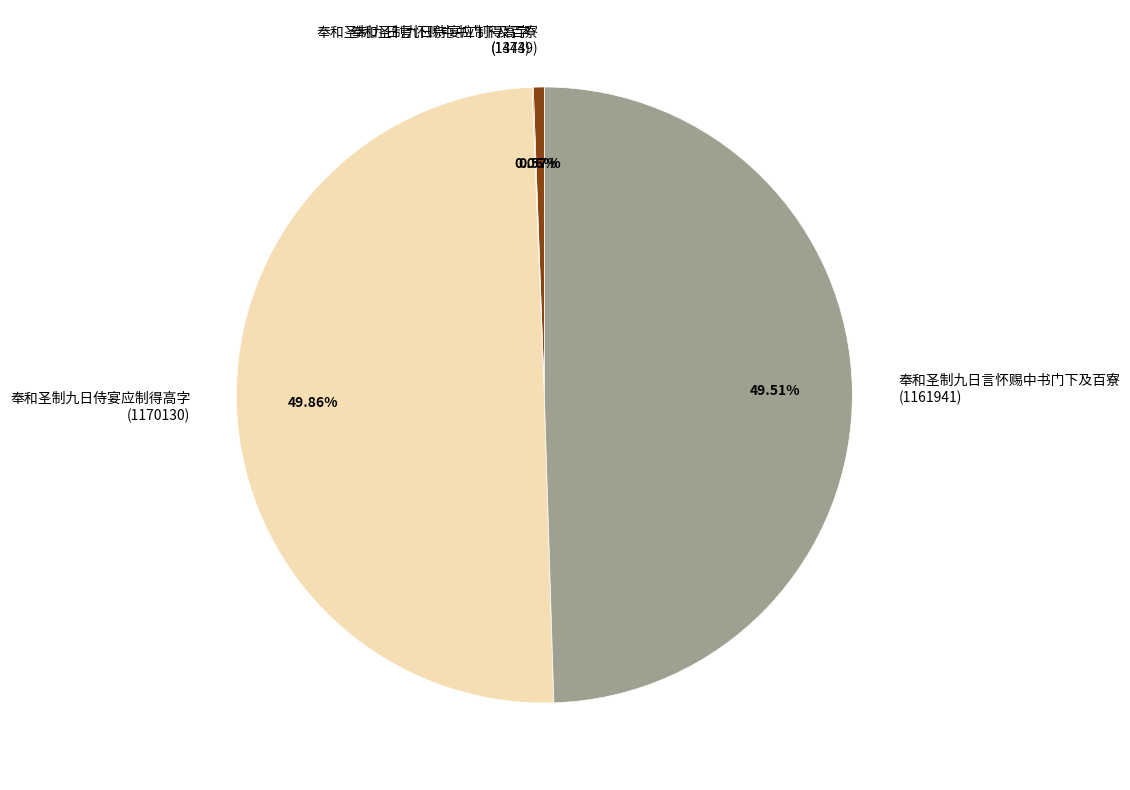

What is the ratio of the value at 奉和圣制九日侍宴应制得高字 (1170130) to the value at 奉和圣制九日言怀赐中书门下及百寮 (13449)?

87.0